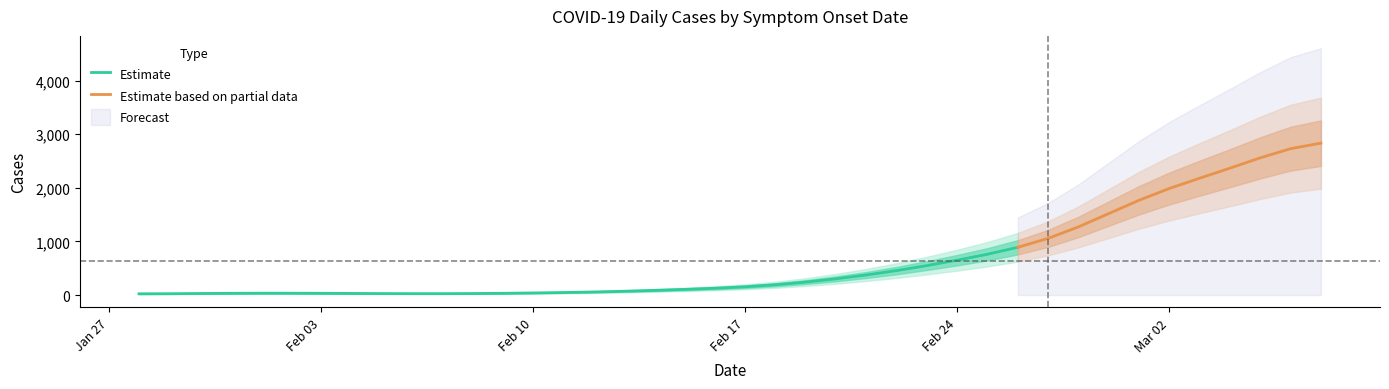

What is the maximum value for Estimate?

890.8